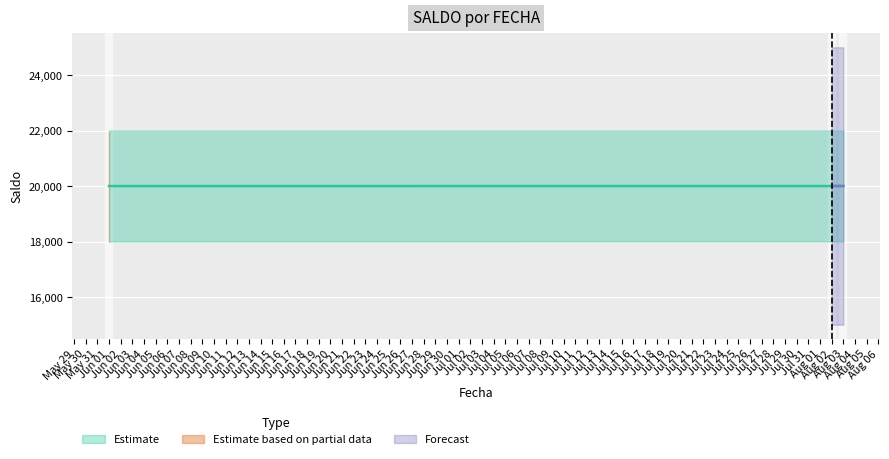

Count the values in the range 20000 to 20002.

3